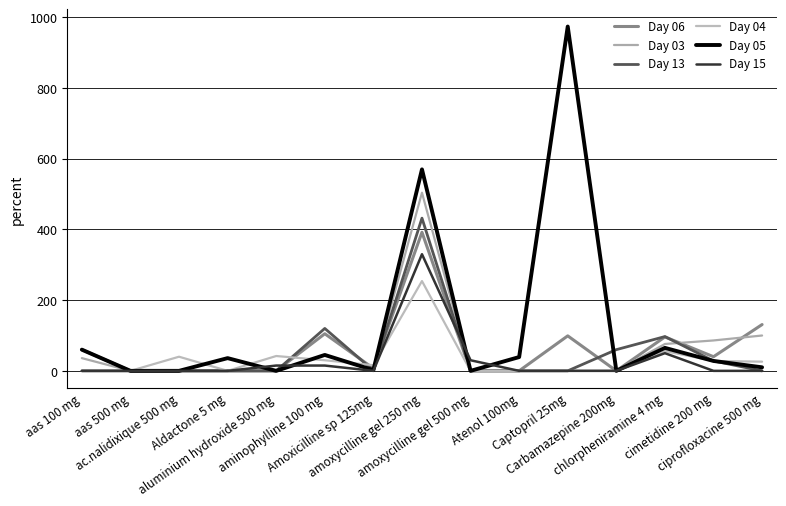

Read the Day 15 value at amoxycilline gel 500 mg, to the nearest 10.

30